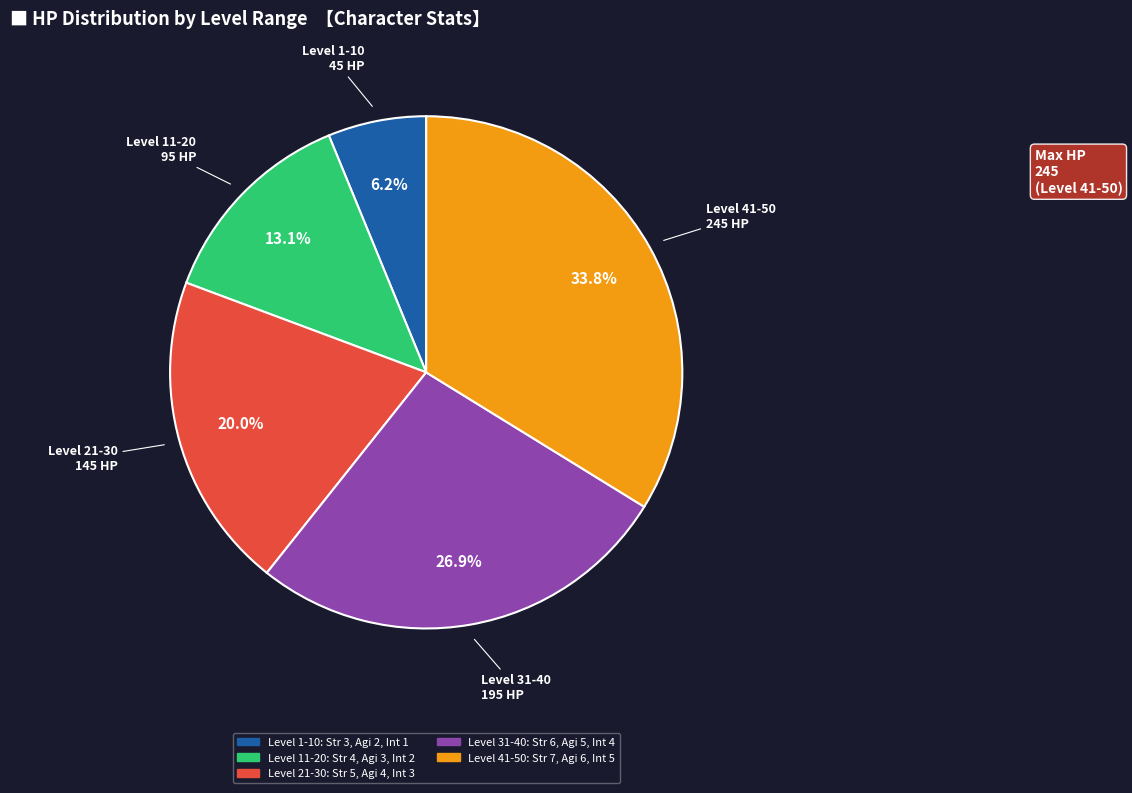

Does any single category account for the majority?

No